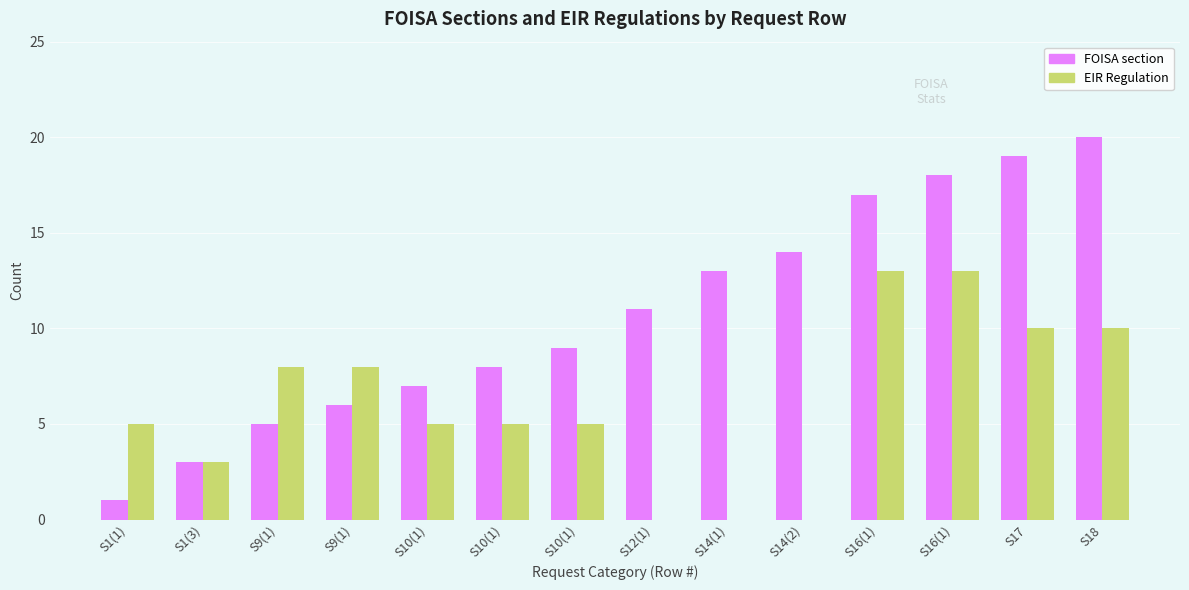

What are all the series names shown in the legend?

FOISA section, EIR Regulation